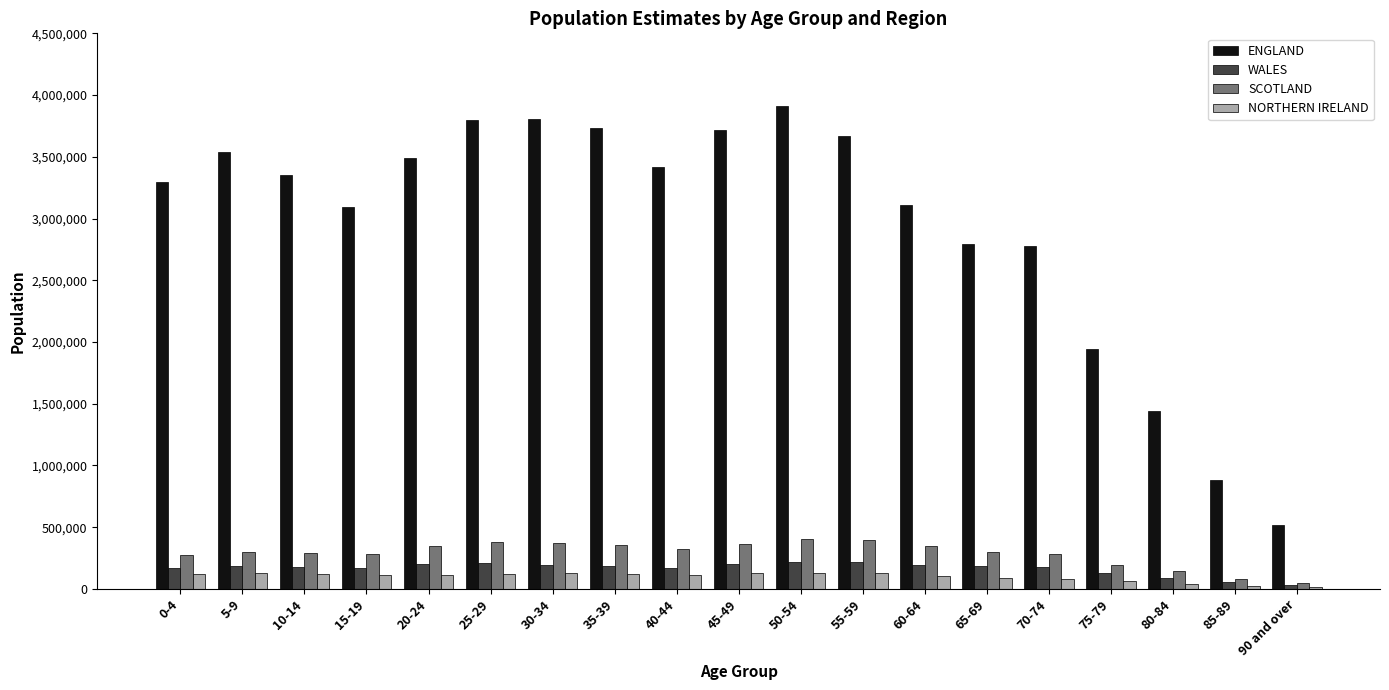

What is the difference between the second highest and second lowest values in the NORTHERN IRELAND series?

103541